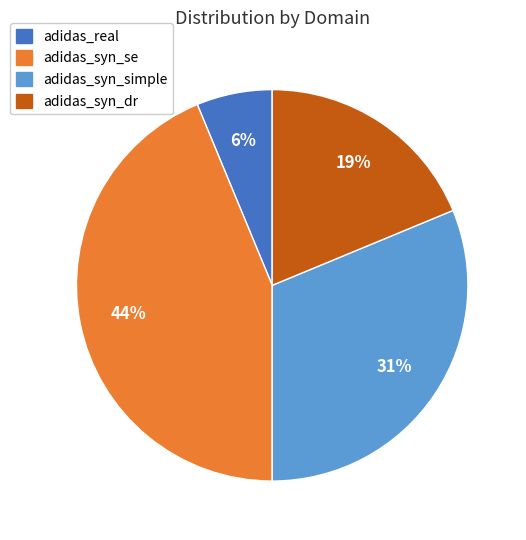

True or false: adidas_real accounts for 11% of the total.

False